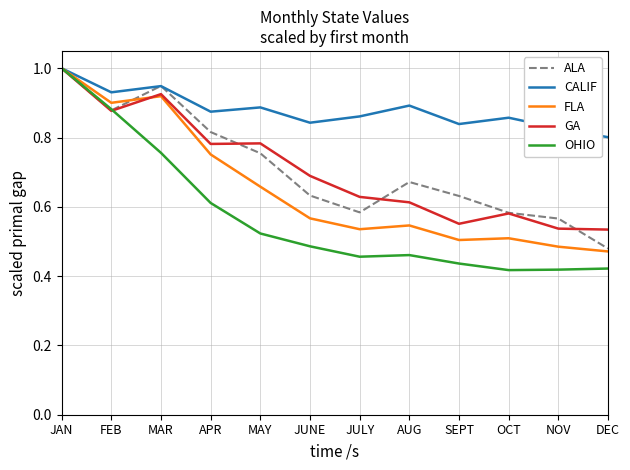

What is the greatest value displayed?

1.0